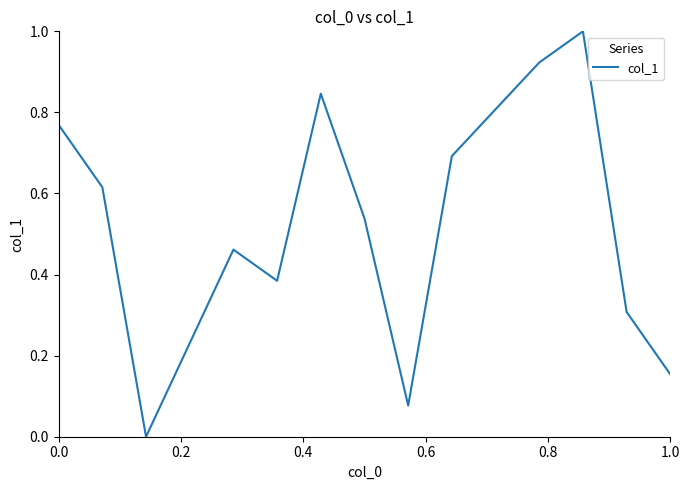

What is the difference between the maximum and minimum values?

1.0